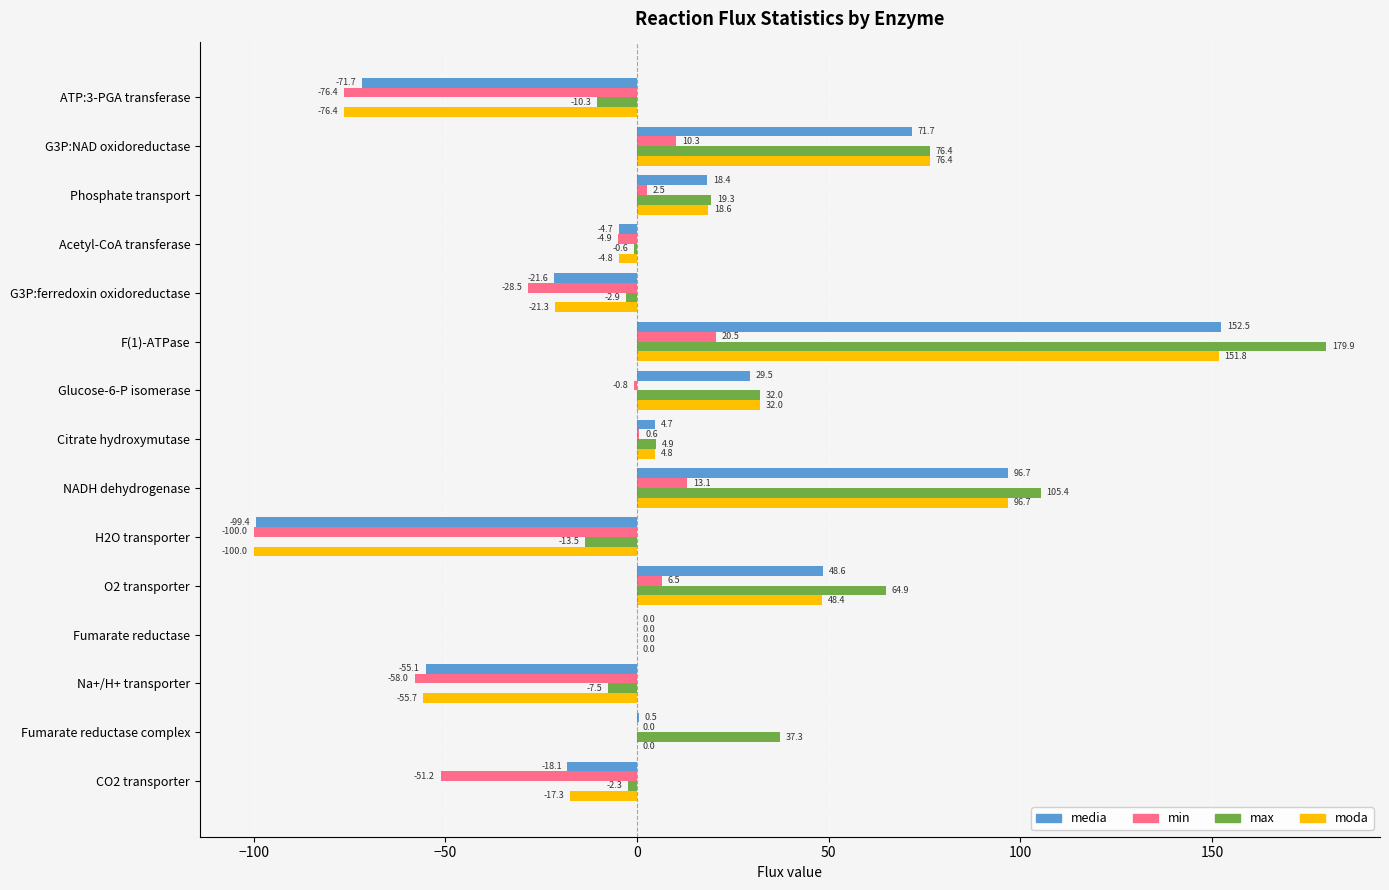

What is the approximate value of min at NADH dehydrogenase?

13.1